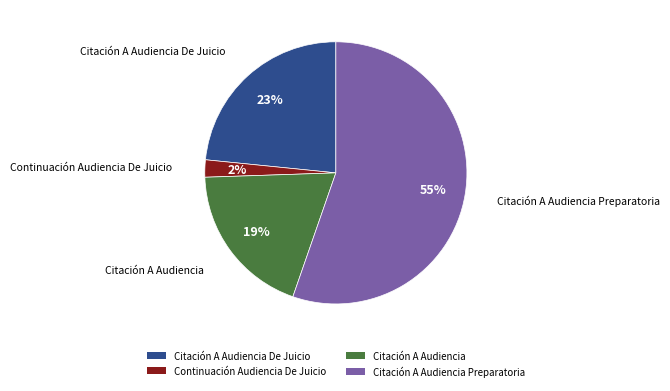

What is the ratio of the value at Citación A Audiencia to the value at Citación A Audiencia De Juicio?

0.8